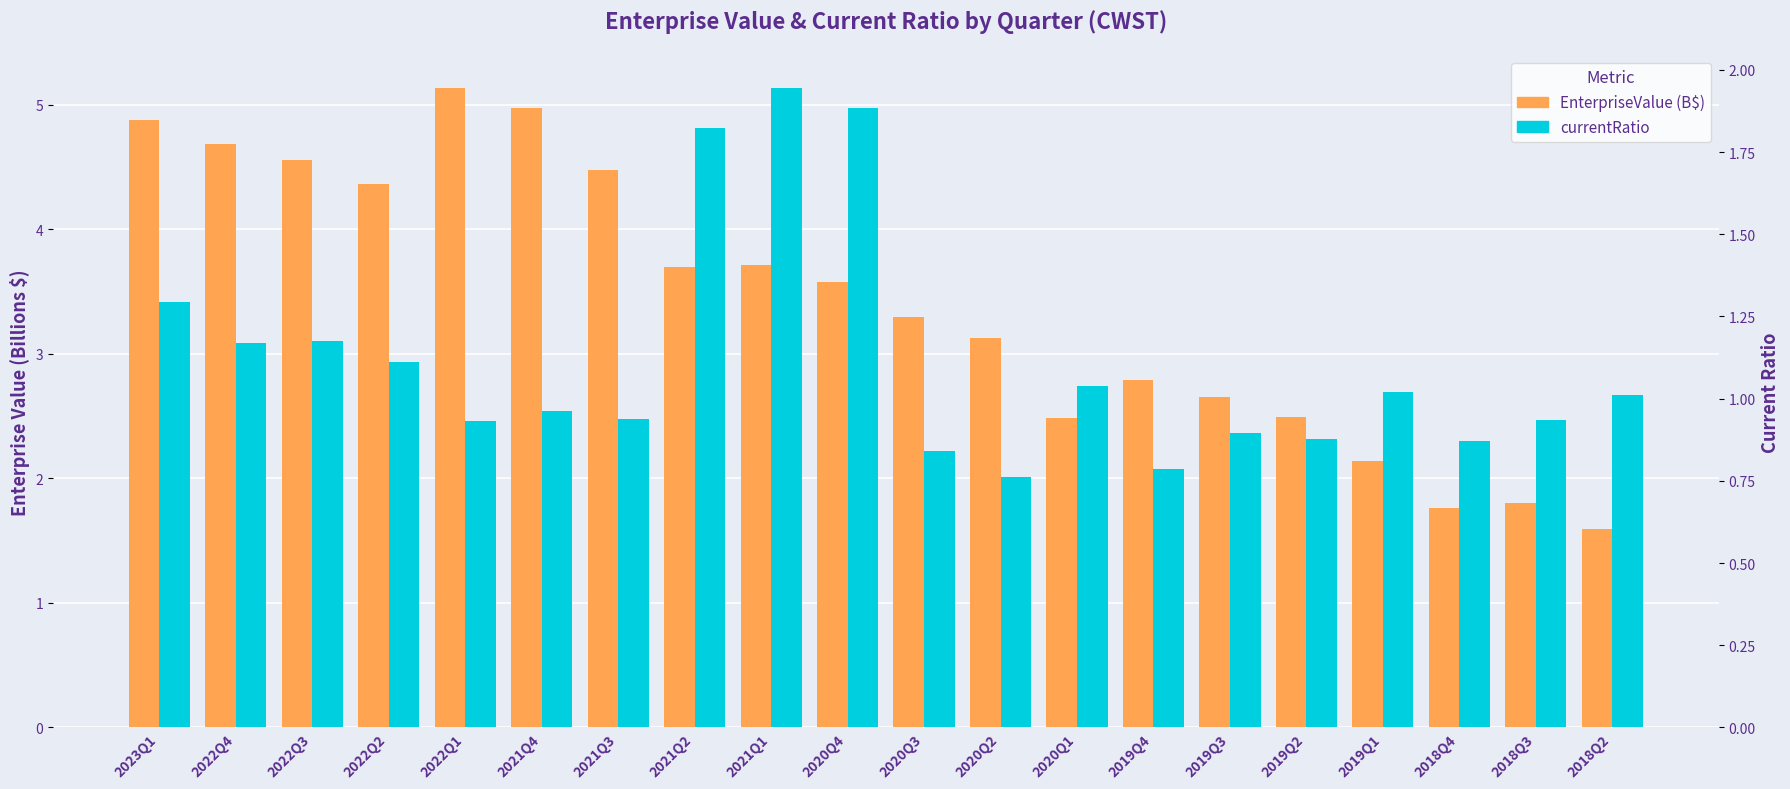

What is the difference between the highest and lowest values at 2023Q1?

3.6